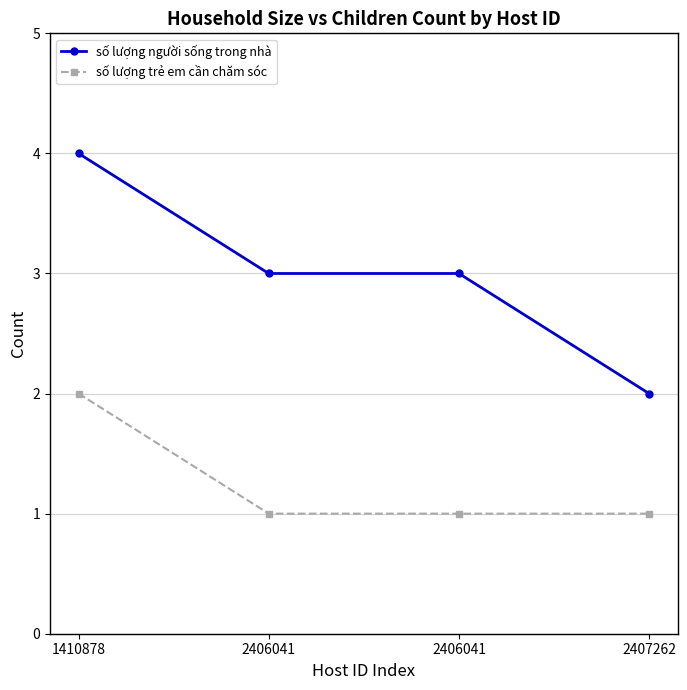

What are all the series names shown in the legend?

số lượng người sống trong nhà, số lượng trẻ em cần chăm sóc